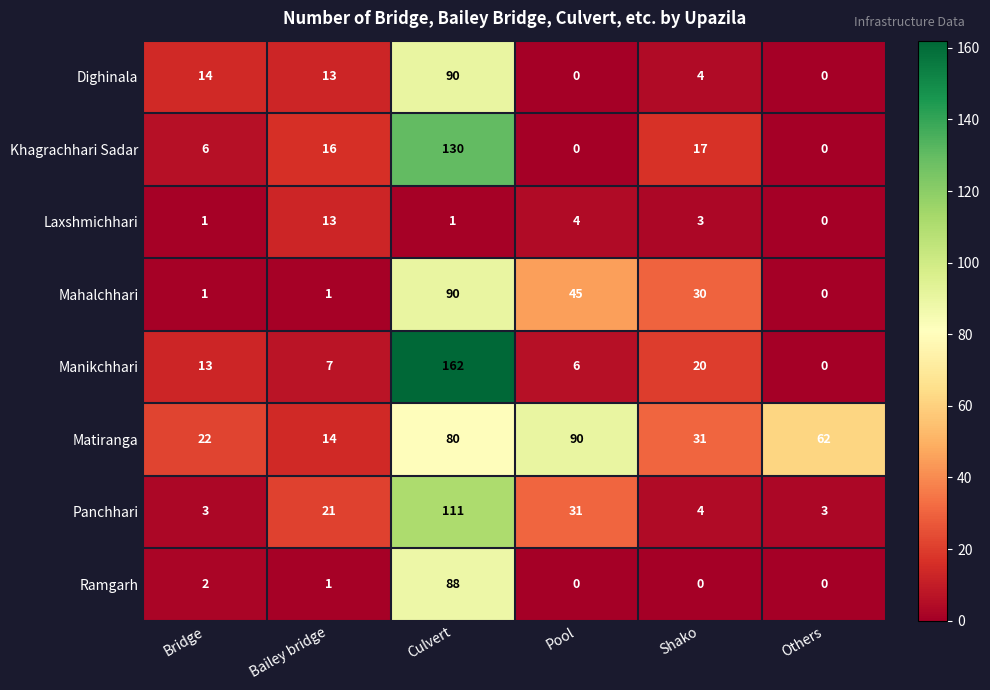

How many values in the Mahalchhari series are below 30?

3